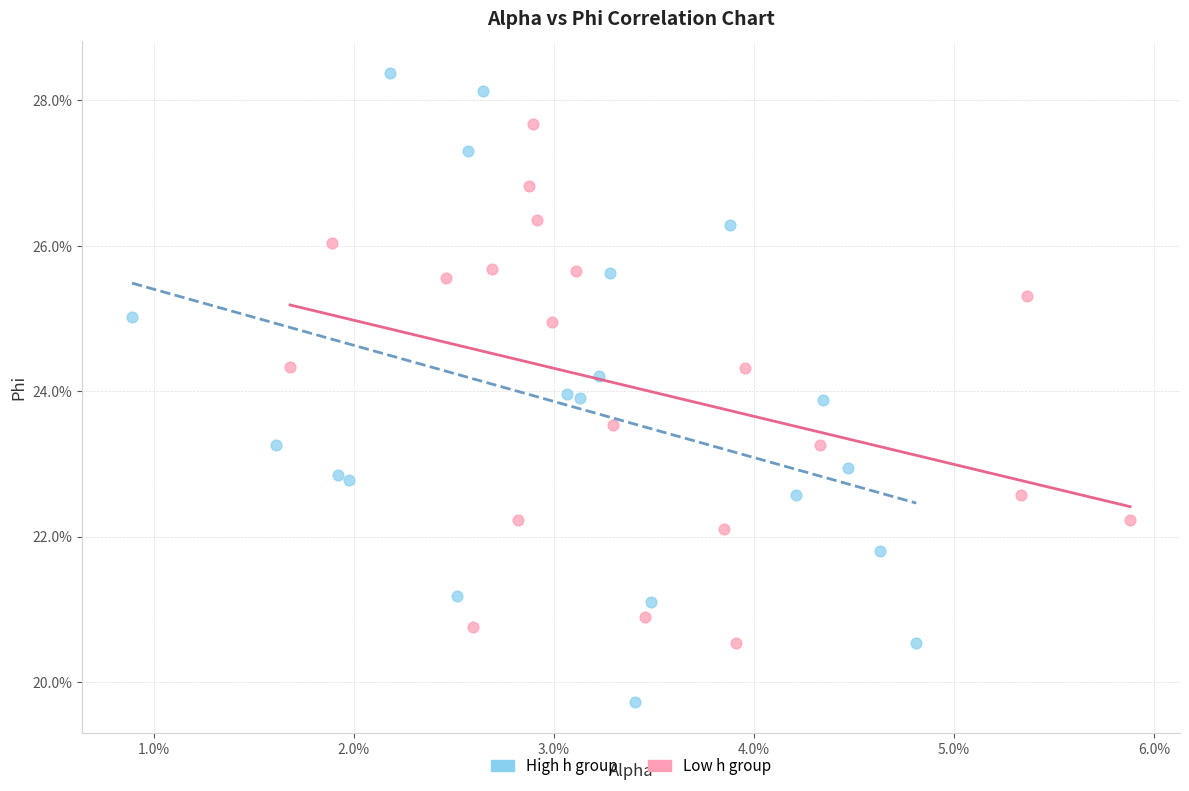

What are all the series names shown in the legend?

High h group, Low h group